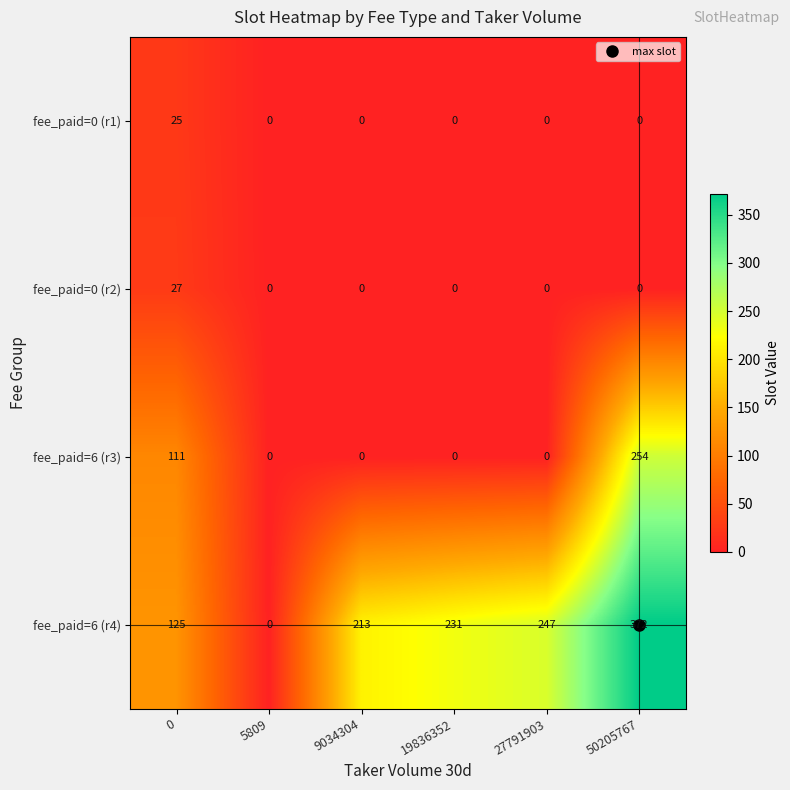

What is the highest value of the fee_paid=0 (r1) series?

25